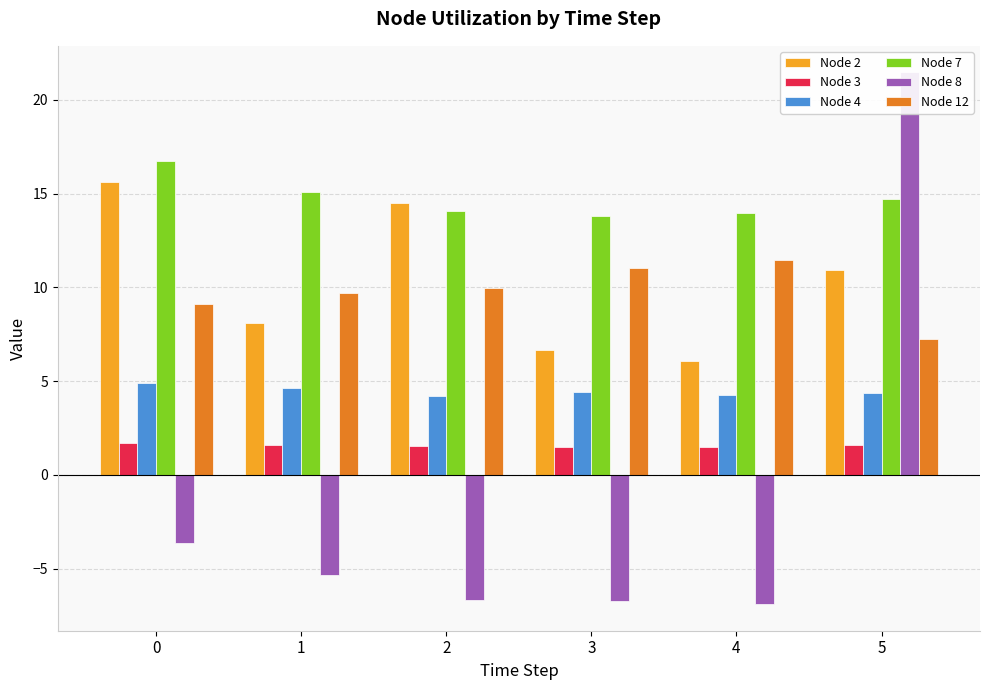

The value of Node 12 at 2 is 16.1. True or false?

False